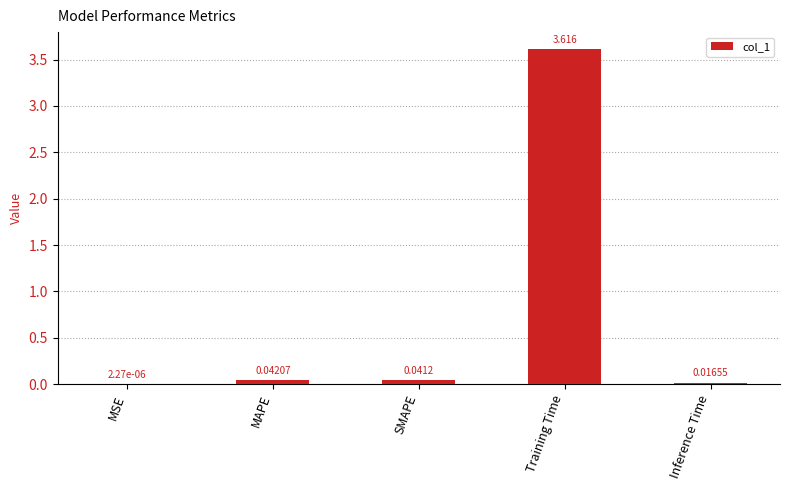

Are the bars horizontal?

No